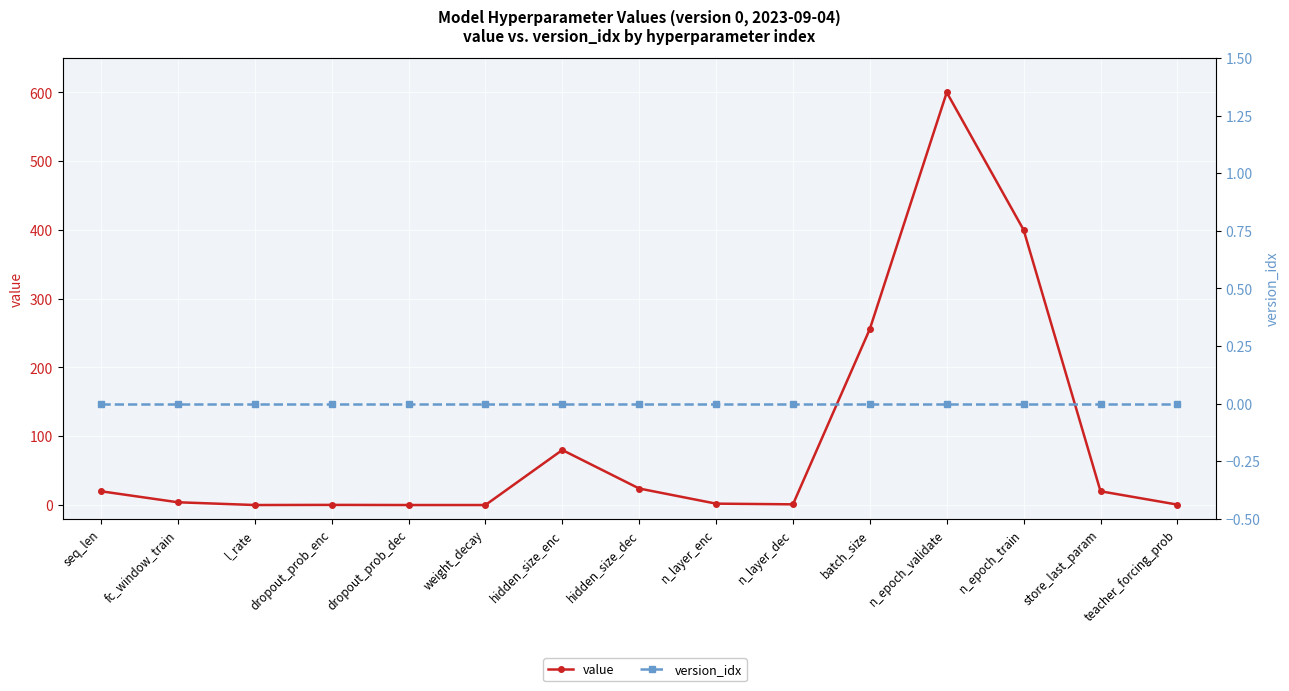

Rank the categories by value value from lowest to highest.

dropout_prob_dec, weight_decay, l_rate, dropout_prob_enc, teacher_forcing_prob, n_layer_dec, n_layer_enc, fc_window_train, seq_len, store_last_param, hidden_size_dec, hidden_size_enc, batch_size, n_epoch_train, n_epoch_validate